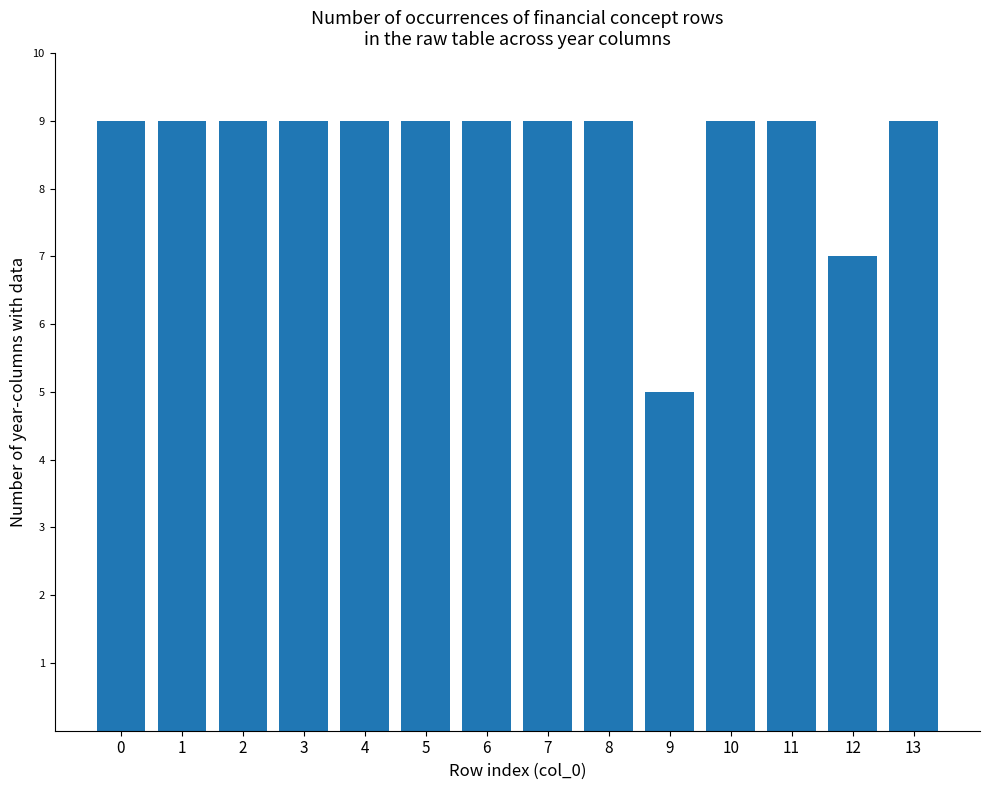

What is the maximum value shown in the chart?

9